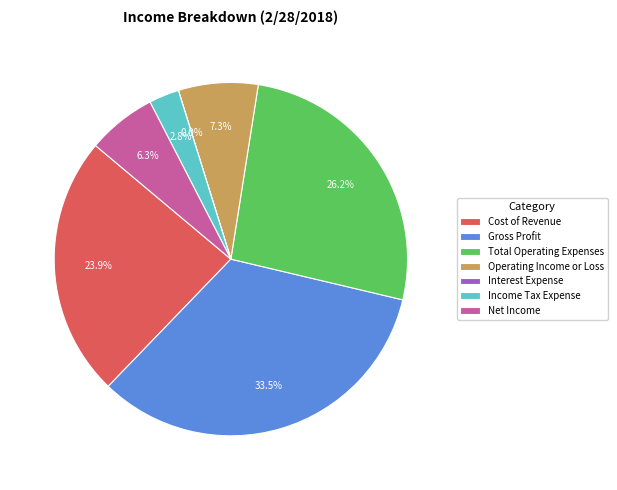

Does Total Operating Expenses account for over 50% of the chart?

No